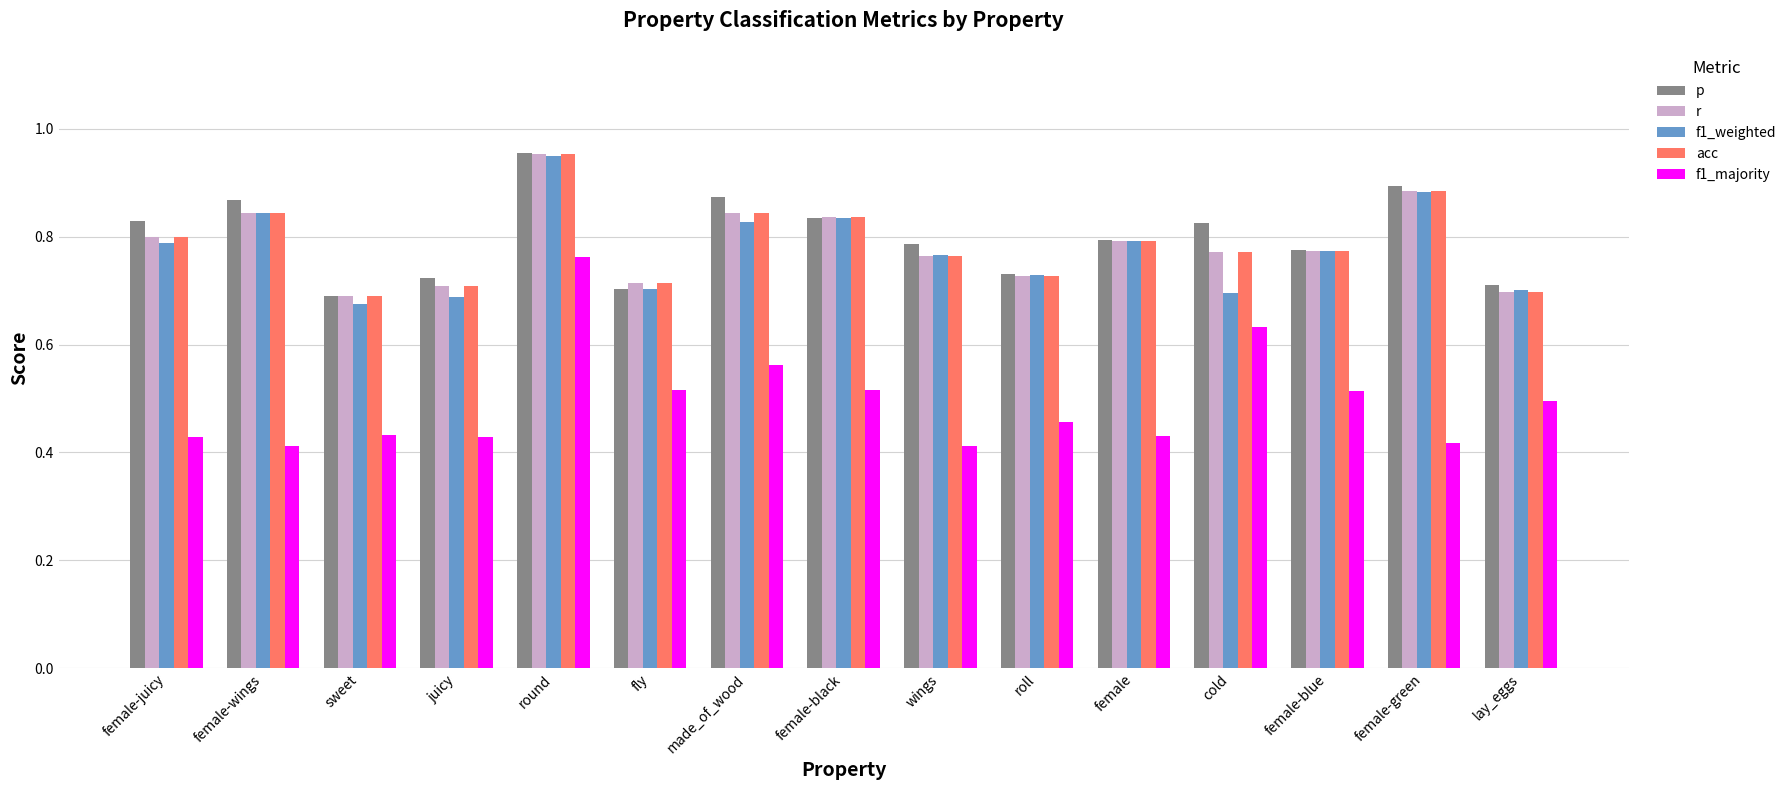

Does the chart contain stacked bars?

No